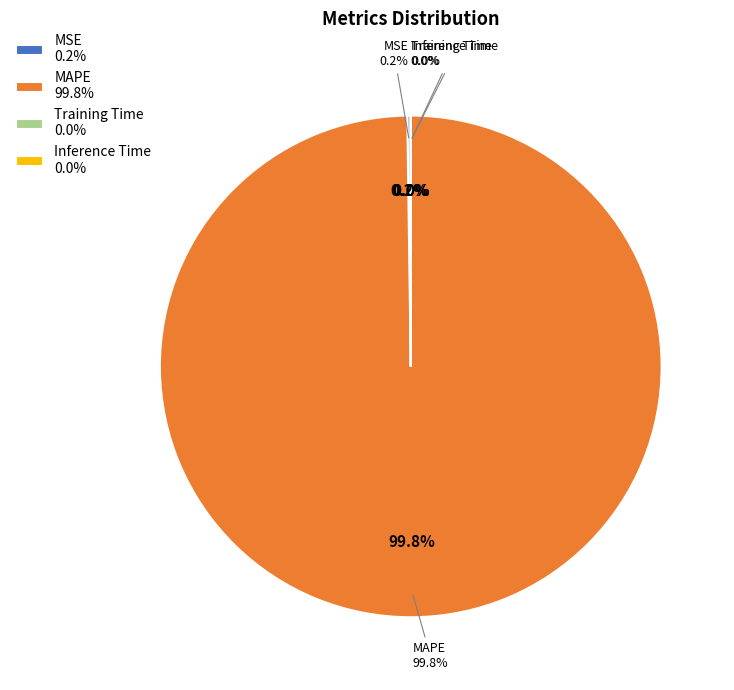

True or false: MSE accounts for 0% of the total.

True